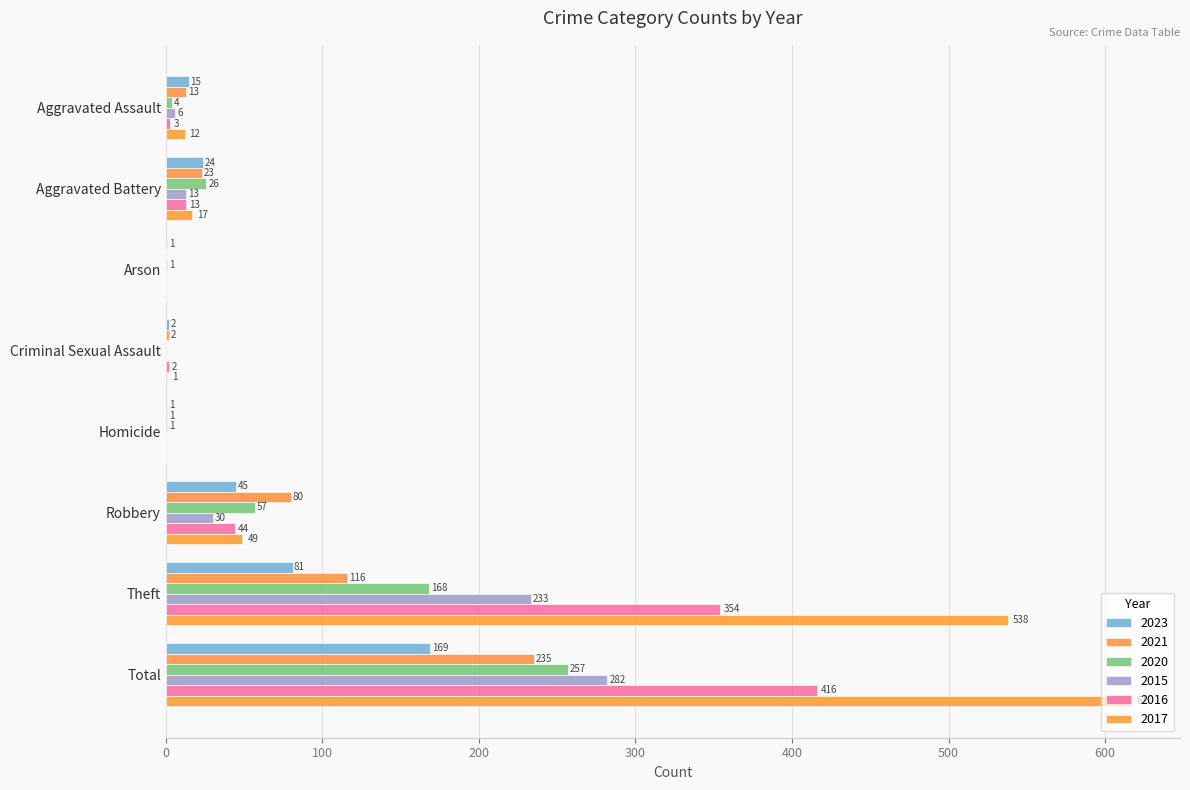

Which label corresponds to the smallest value in the chart?

Arson